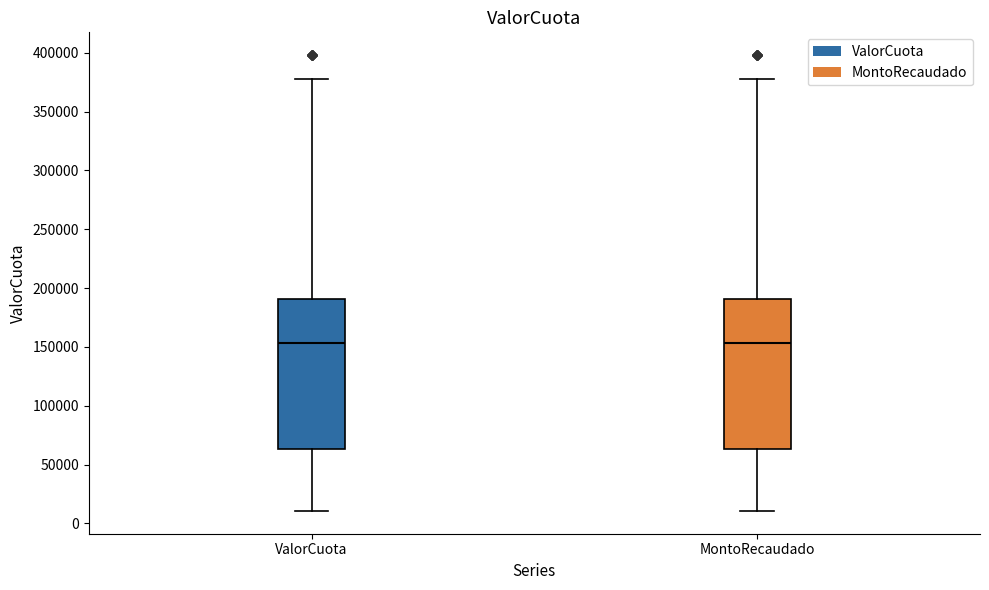

Reading left to right, read every box against the y-axis: the position of its median line, the range the box covers, and the ends of its whiskers. The values are not printed on the chart, so give them approximately, as read against the axis.

ValorCuota: median 155000, box 65000 to 190000, whiskers 10000 to 380000
MontoRecaudado: median 155000, box 65000 to 190000, whiskers 10000 to 380000